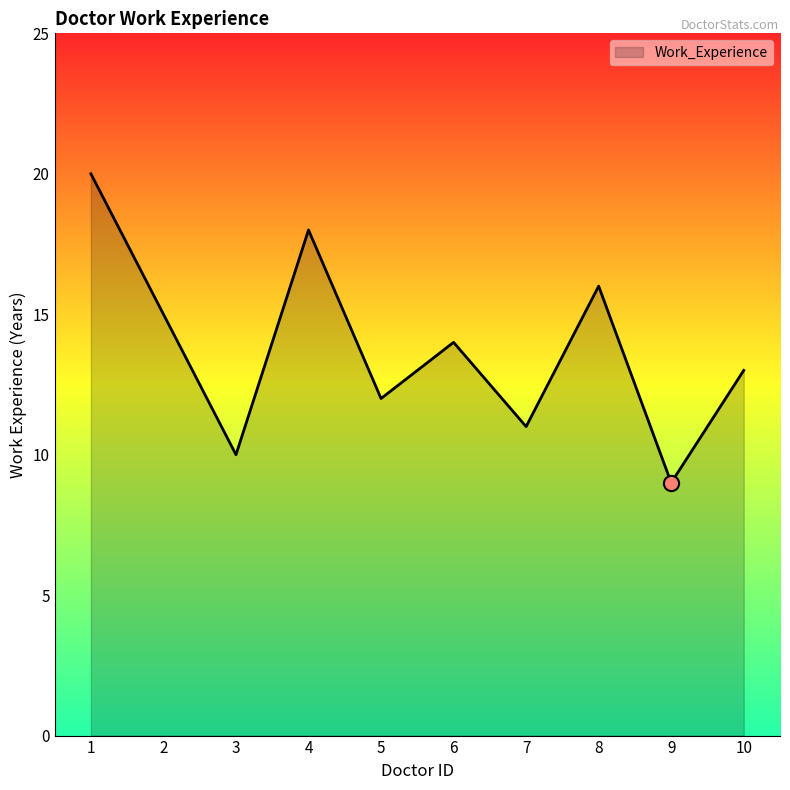

What is the change in value from 7 to 9?

-2